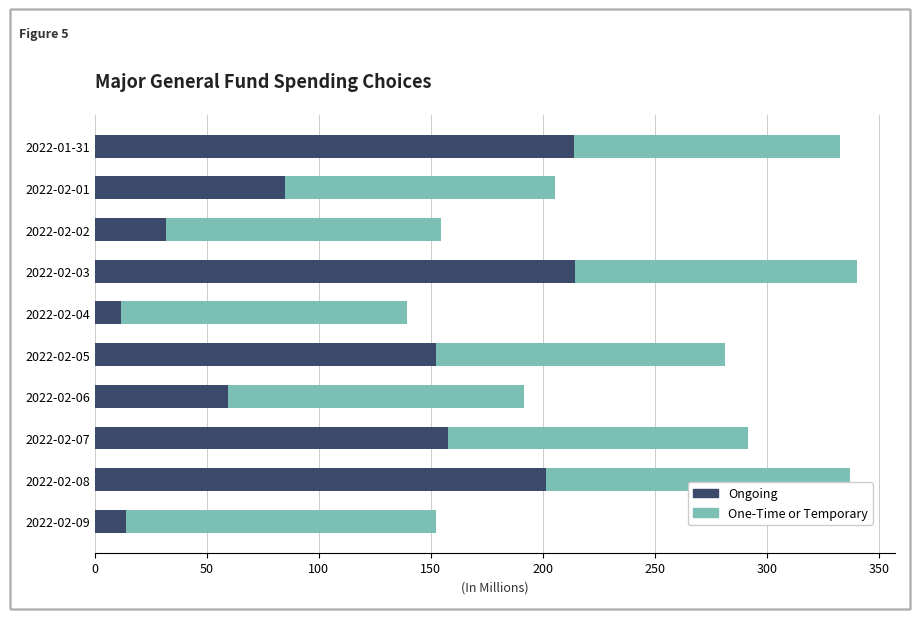

What is the difference between the Ongoing values at 2022-02-09 and 2022-02-06?

45.5